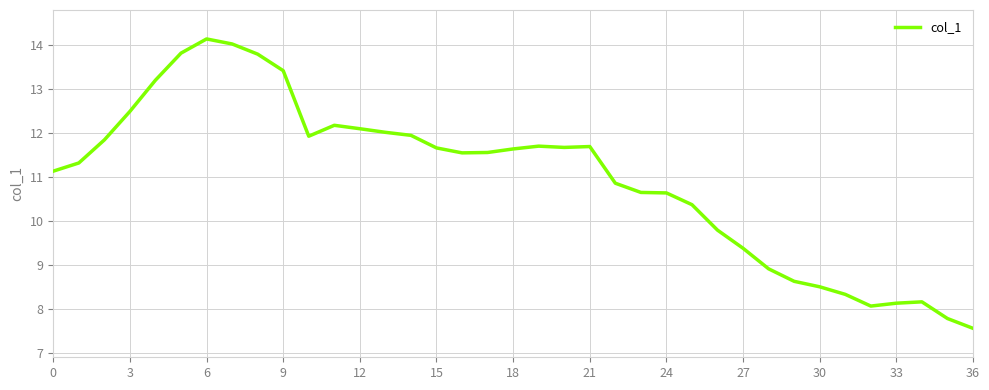

What is the difference between the maximum and minimum values?

6.6